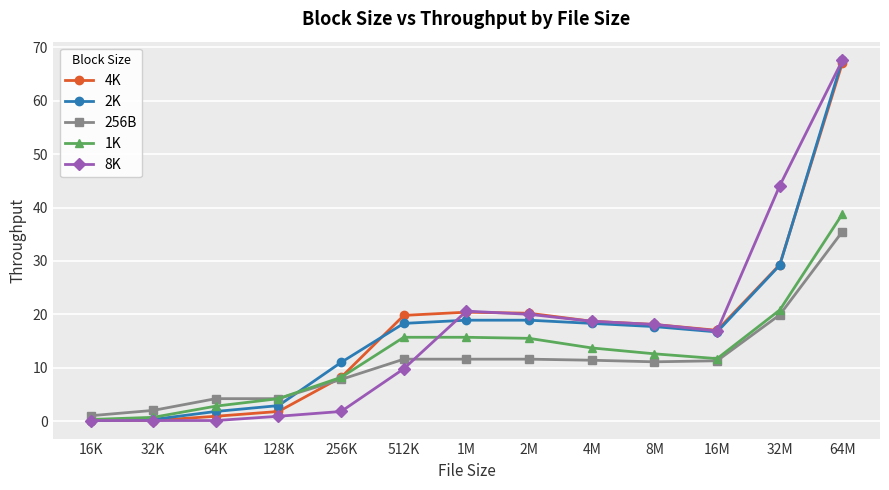

True or false: 4K has more than 0 interior local peaks.

True